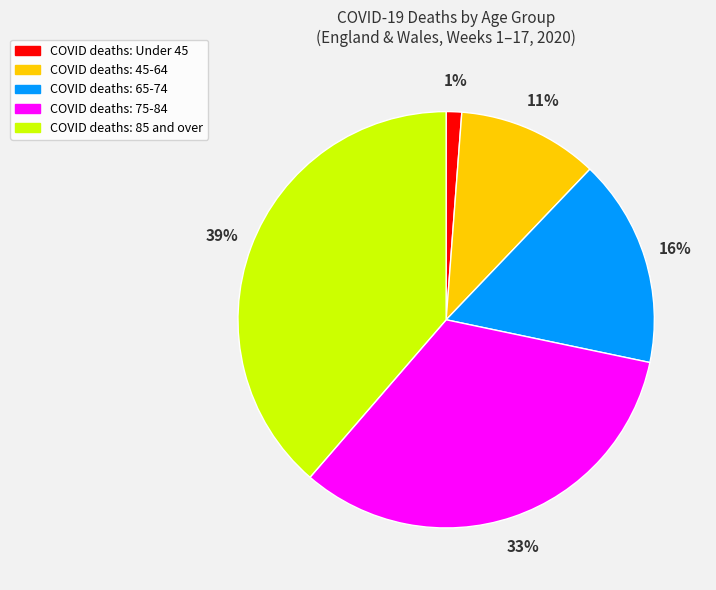

Does any single category account for the majority?

No